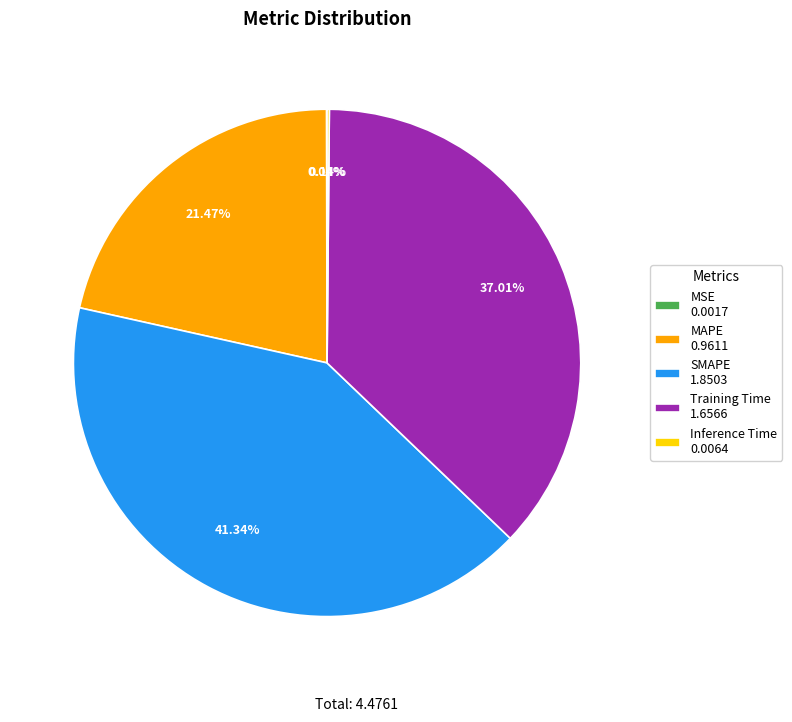

To the nearest percent, what portion does Training Time represent?

37%